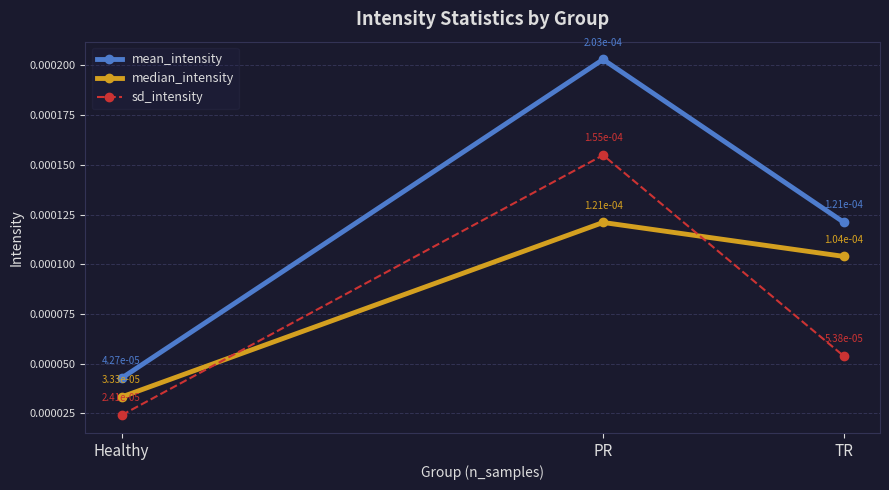

At how many categories does at least one series exceed 0?

3